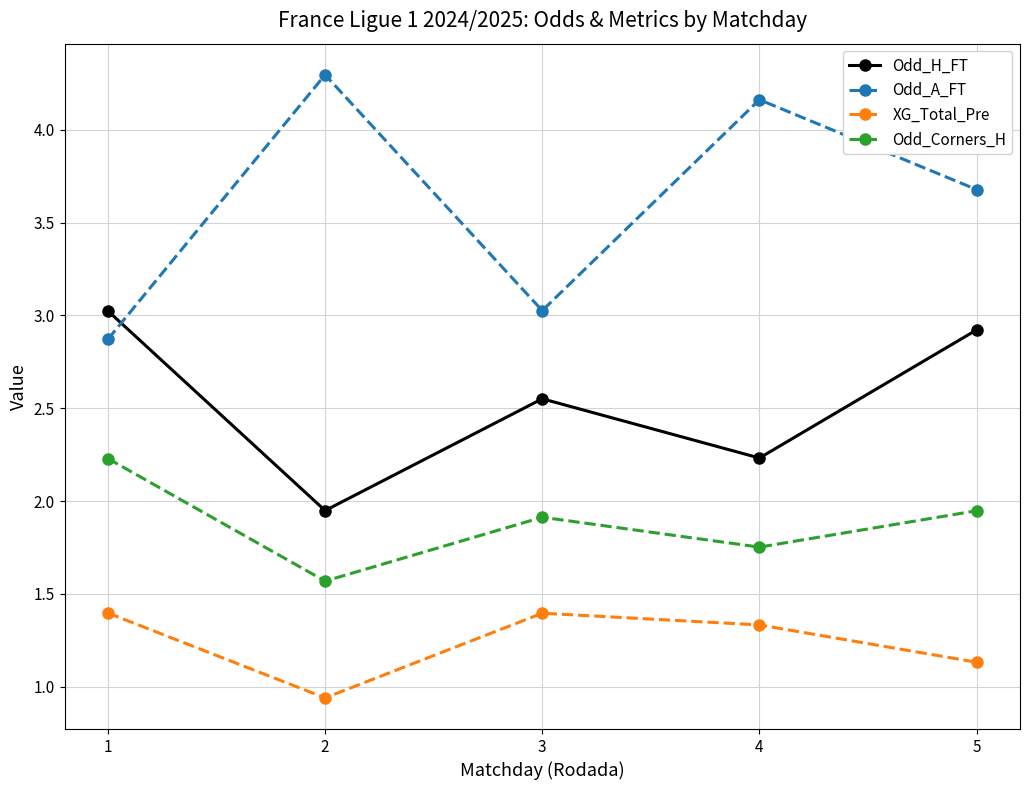

True or false: Odd_Corners_H and XG_Total_Pre cross at least once.

False